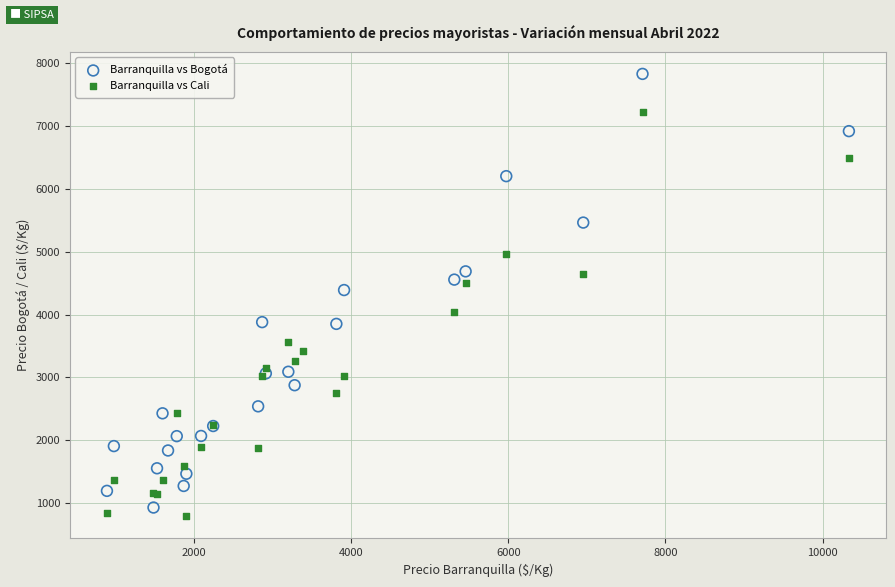

Which series reaches the maximum Y coordinate?

Barranquilla vs Bogotá